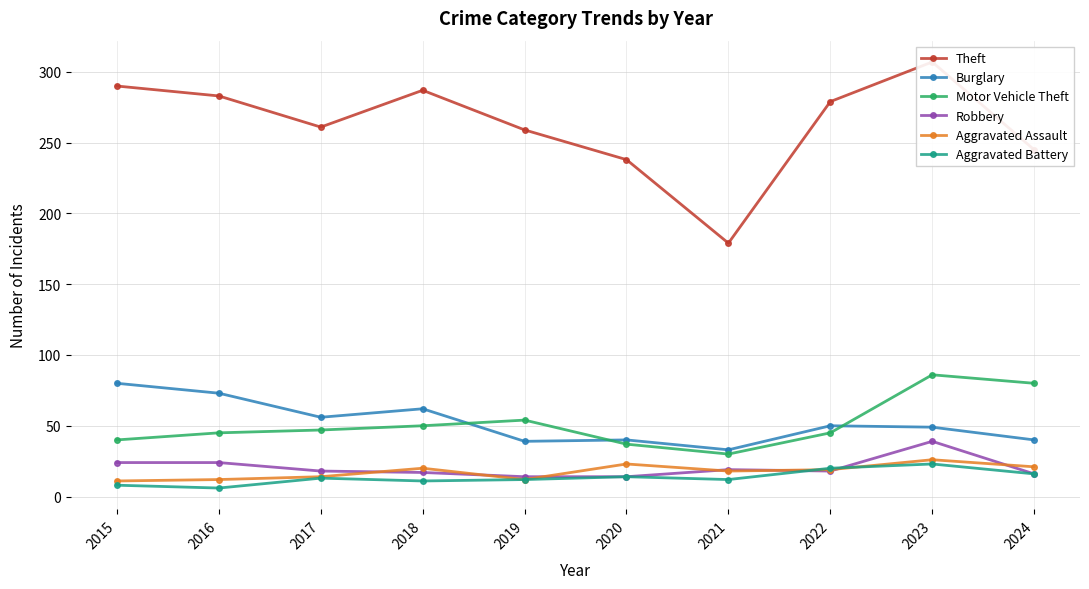

What is the difference between the second highest and second lowest values in the Theft series?

52